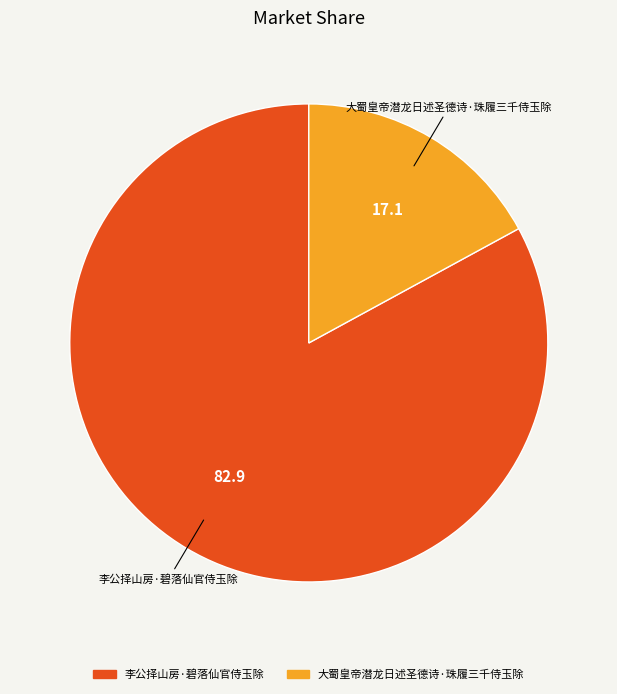

Which has a higher value, 李公择山房·碧落仙官侍玉除 or 大蜀皇帝潜龙日述圣德诗·珠履三千侍玉除?

李公择山房·碧落仙官侍玉除